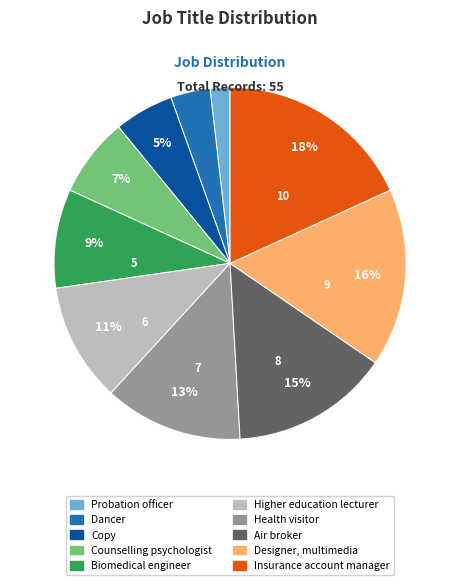

Does Probation officer account for over 50% of the chart?

No